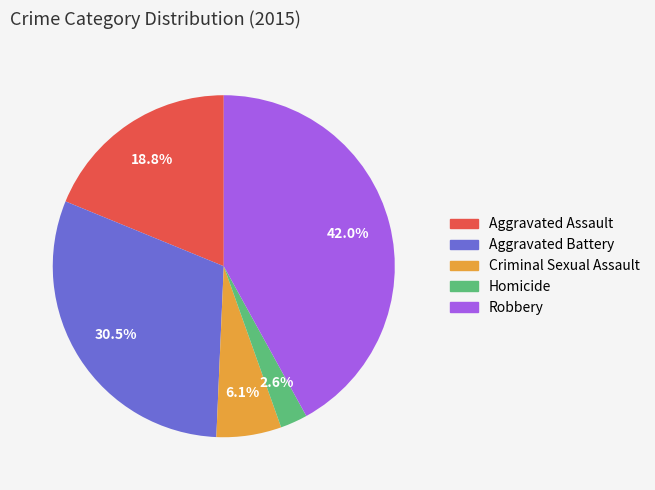

To the nearest percent, what is the average slice percentage?

20%